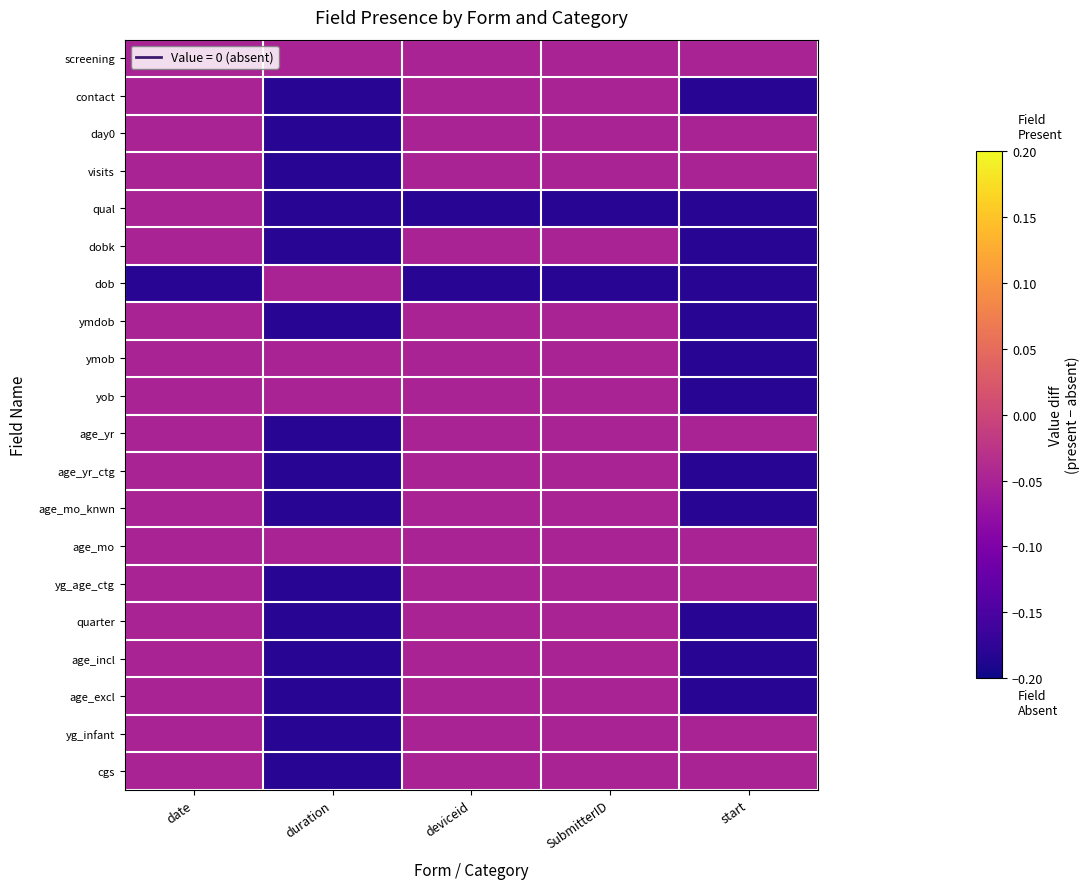

List the series in order of their peak value, lowest first.

screening, contact, day0, visits, qual, dobk, dob, ymdob, ymob, yob, age_yr, age_yr_ctg, age_mo_knwn, age_mo, yg_age_ctg, quarter, age_incl, age_excl, yg_infant, cgs